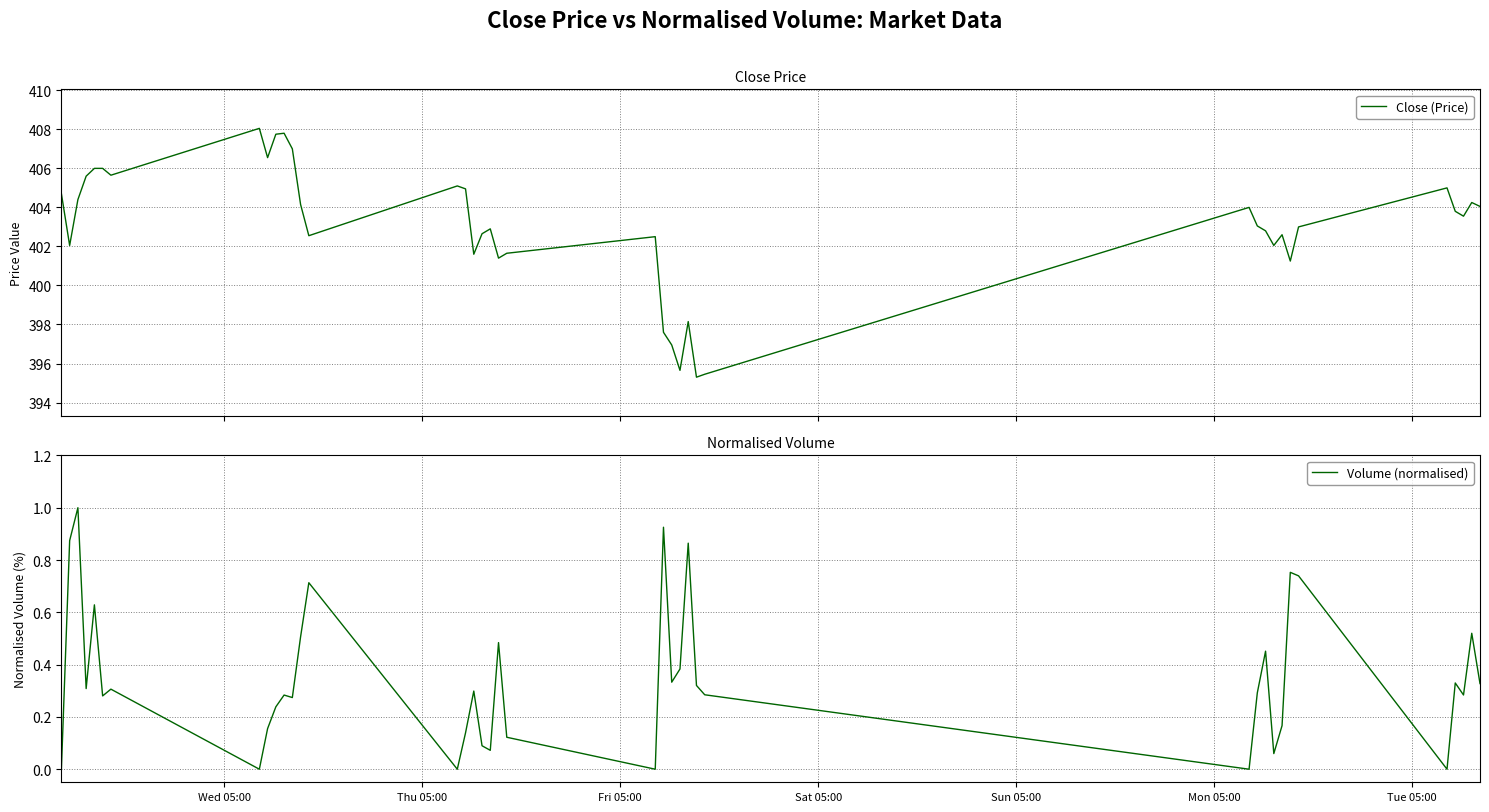

What is the difference between the second highest and minimum values in the Volume (normalised) series?

0.9